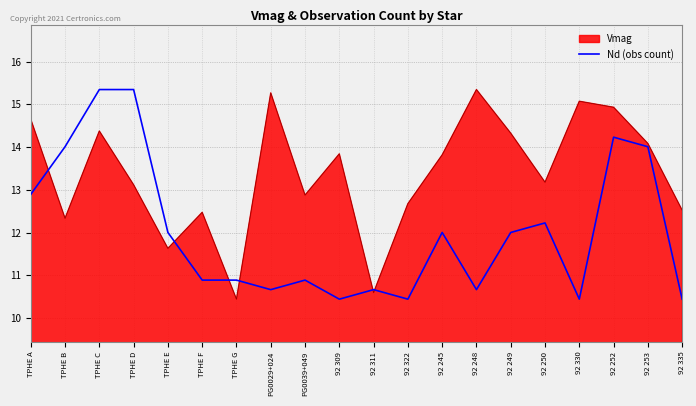

What position from the left is 92 250?

16